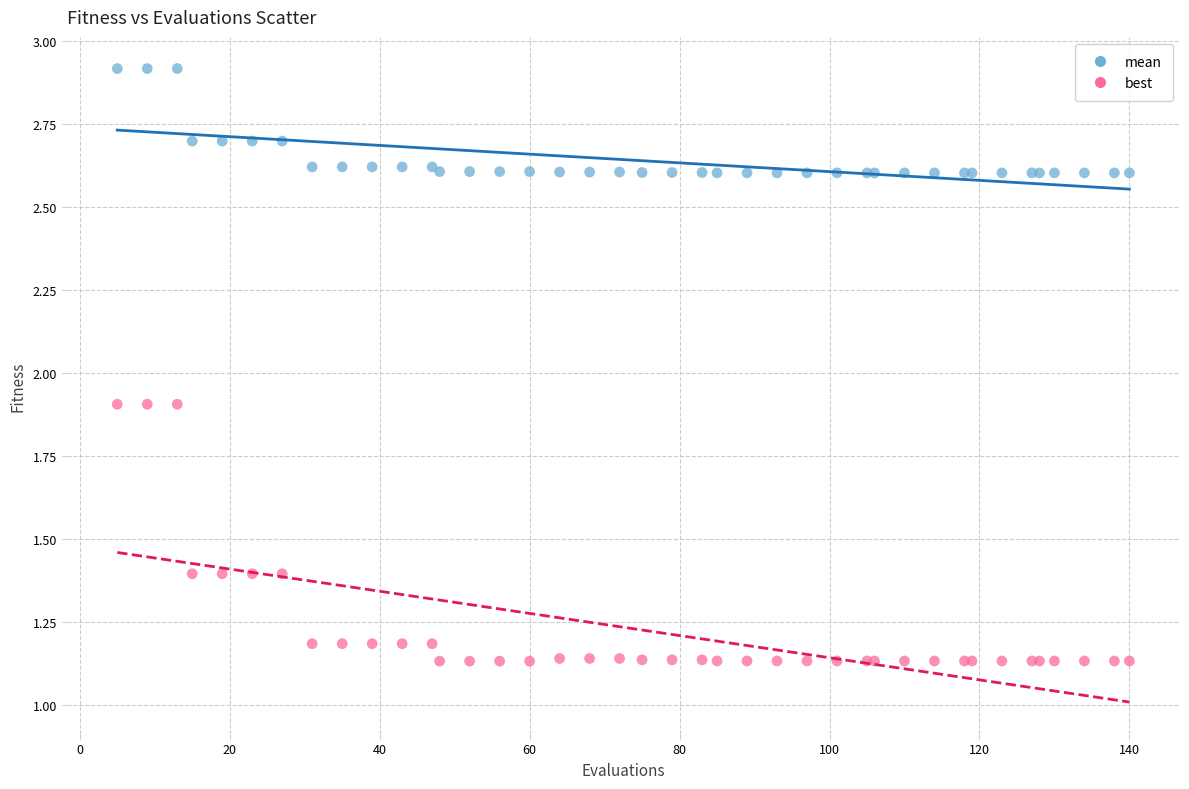

Which series reaches the maximum Y coordinate?

mean